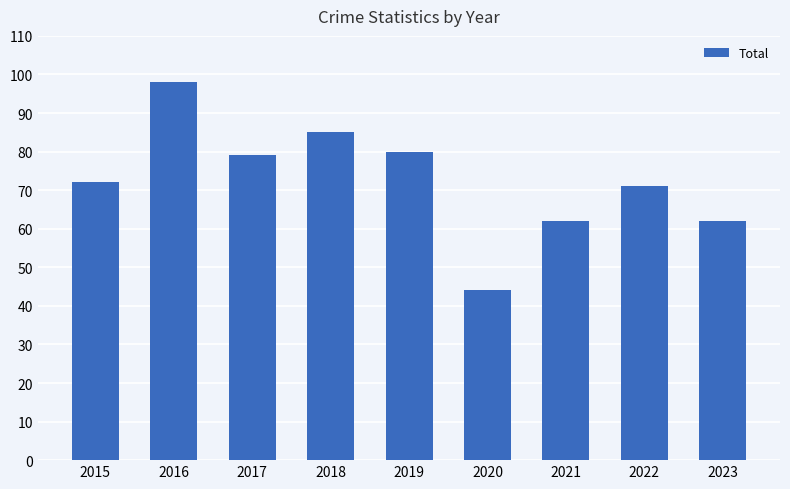

The value at 2022 is 124. True or false?

False